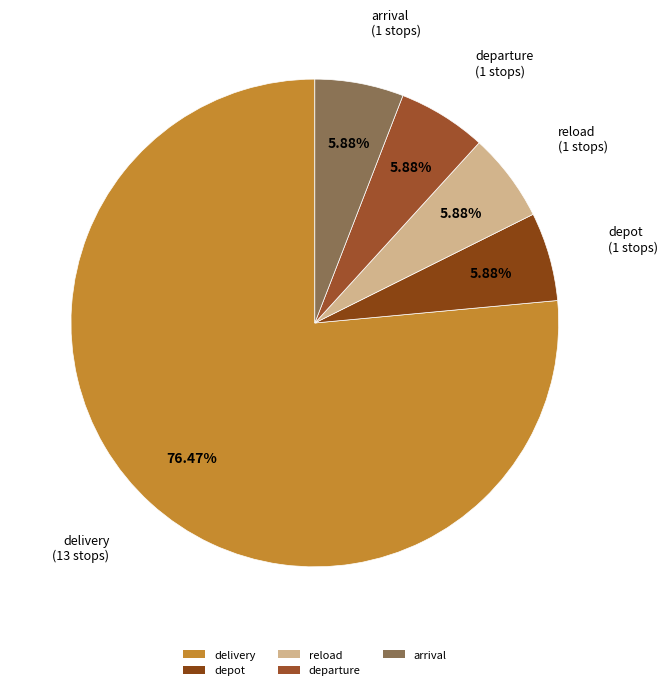

To the nearest percent, what is the combined percentage of arrival and reload?

12%